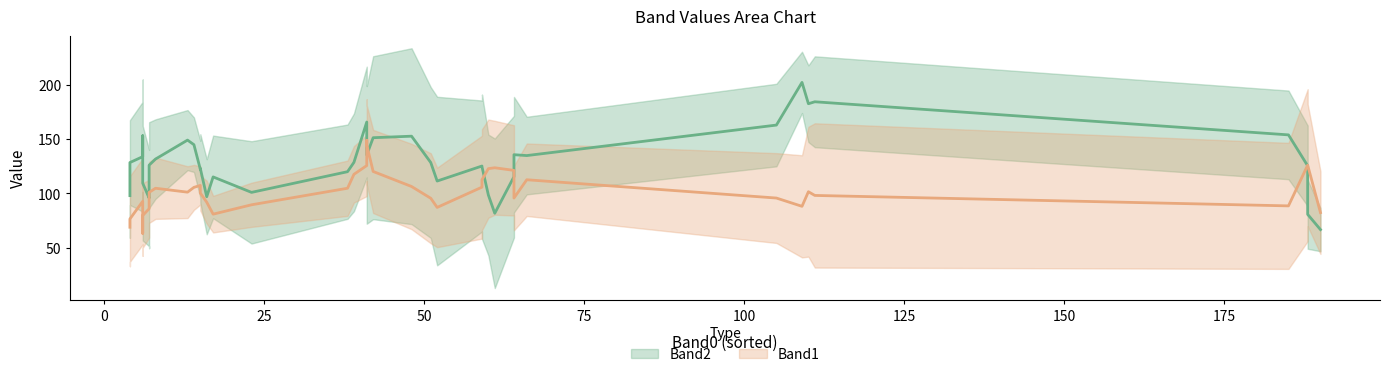

How many interior local valleys does the Band1 series have?

12